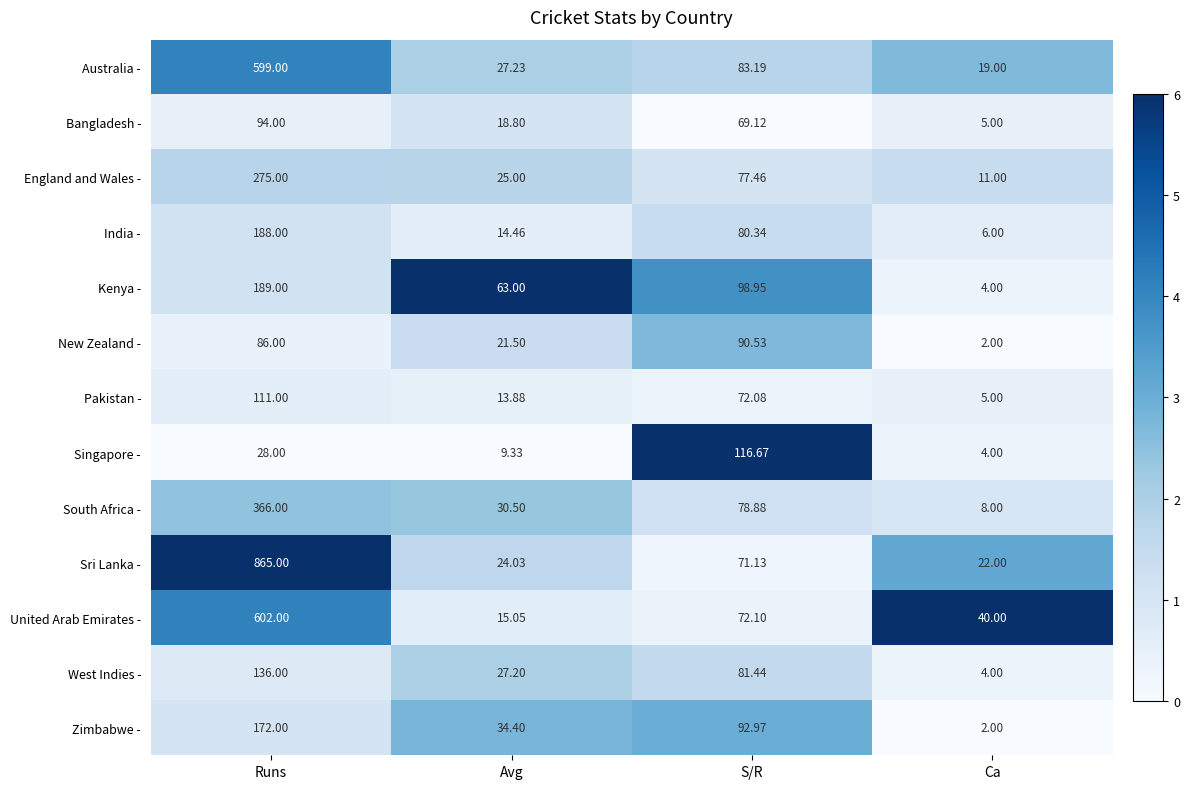

Which label corresponds to the smallest value in the chart?

Ca